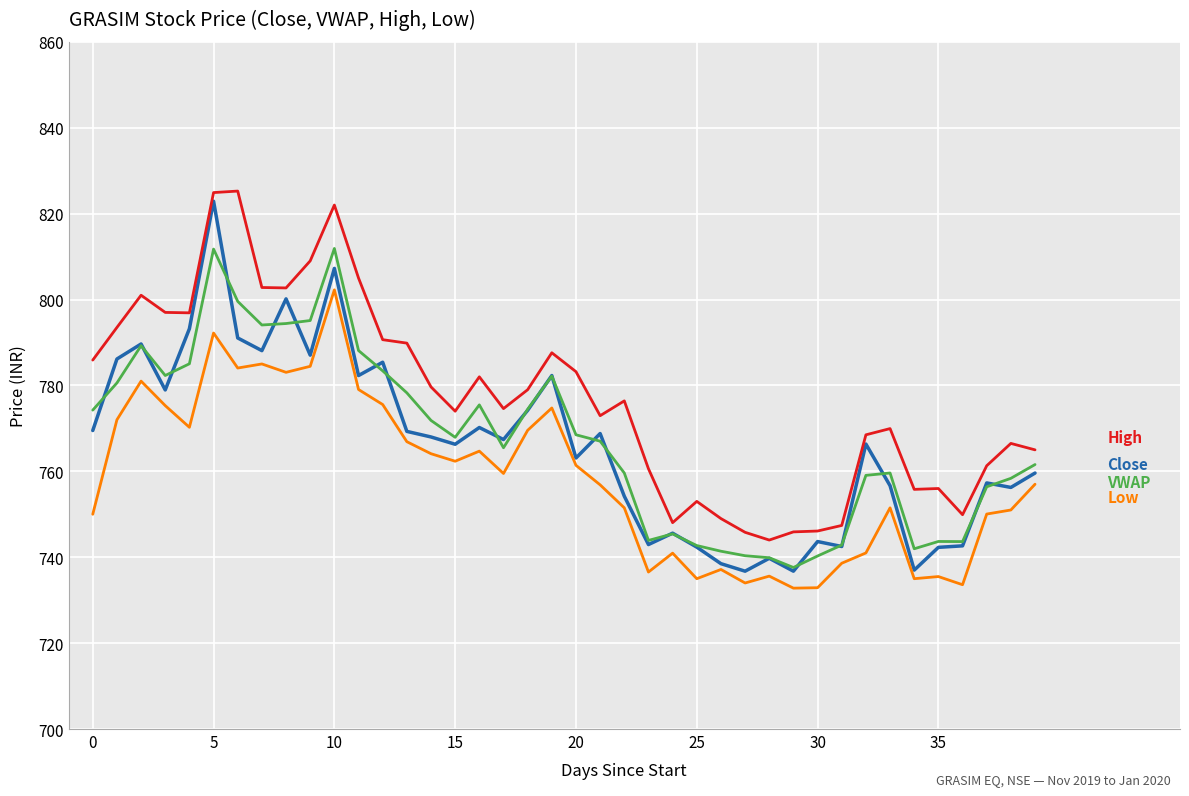

What is the smallest value displayed?

732.8